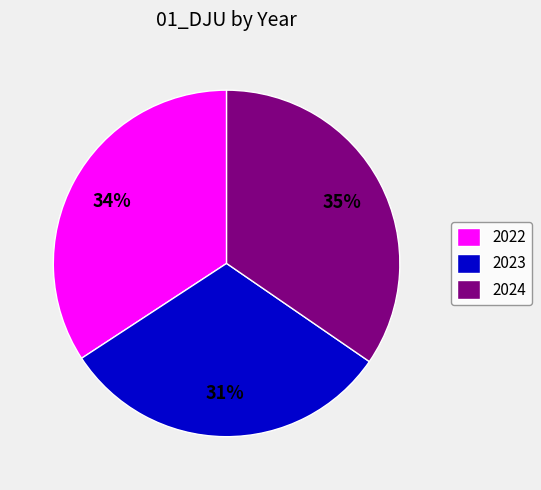

Approximately how many times larger is the value at 2023 compared to 2022?

0.9